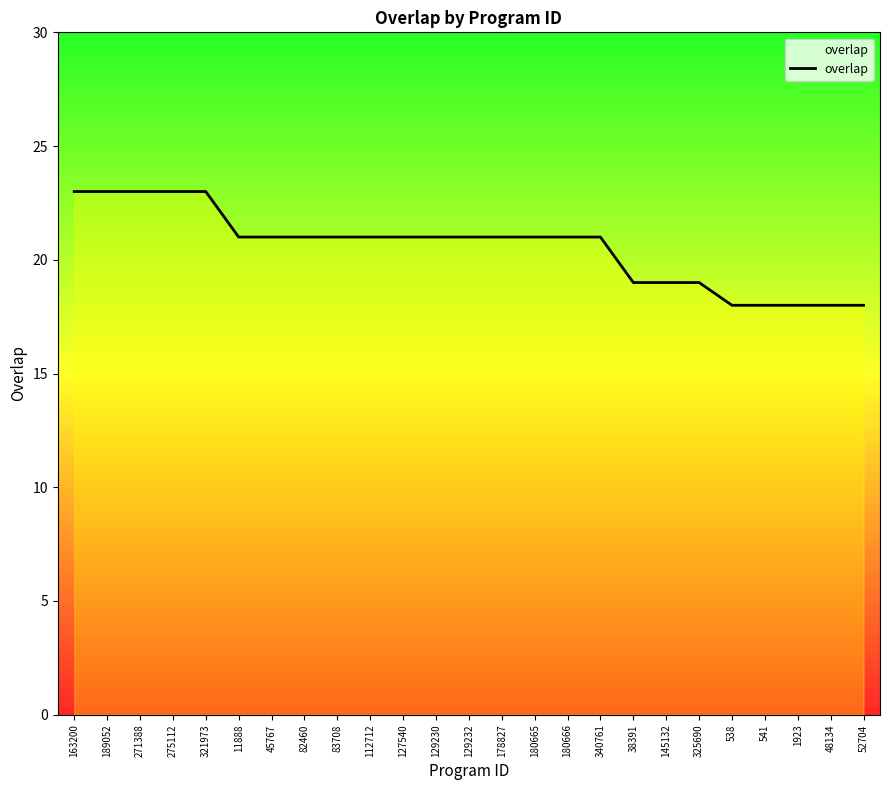

What is the sum of all values?

514